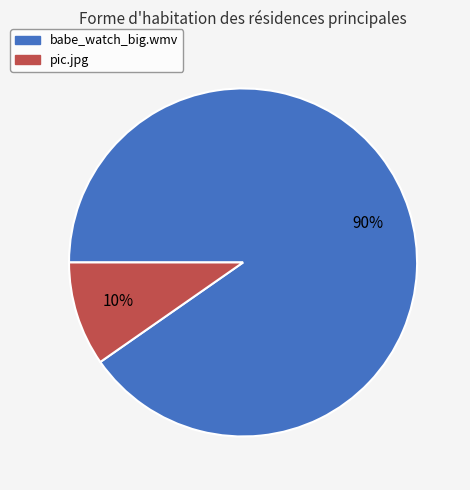

Combined, do babe_watch_big.wmv and pic.jpg account for over 50%?

Yes